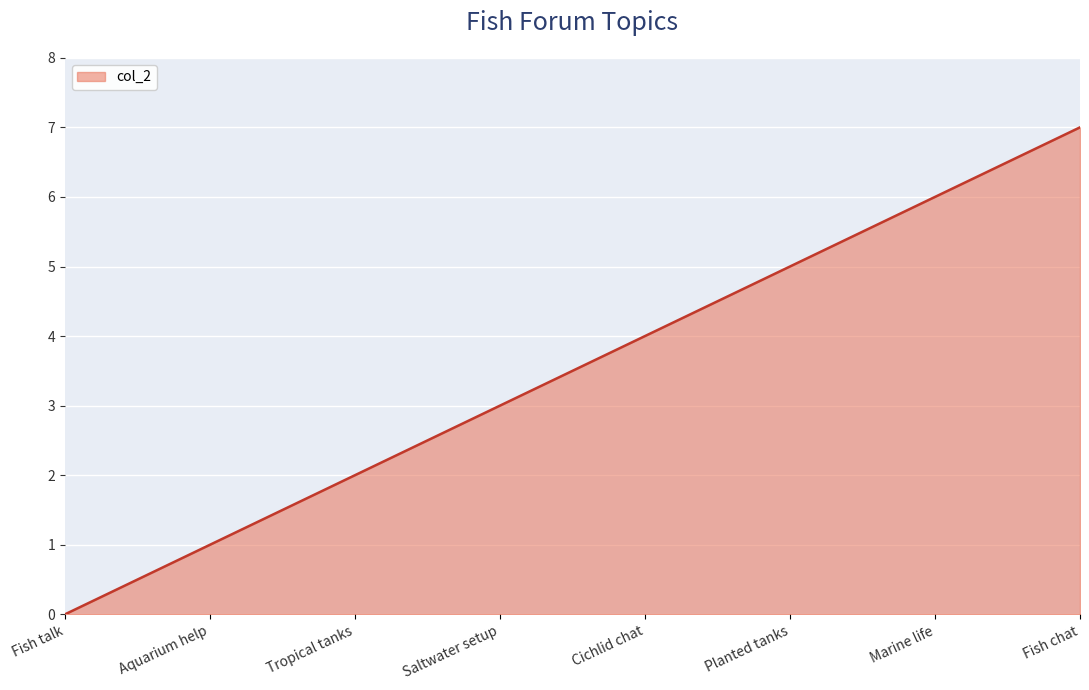

What is the difference between the maximum and minimum values?

7